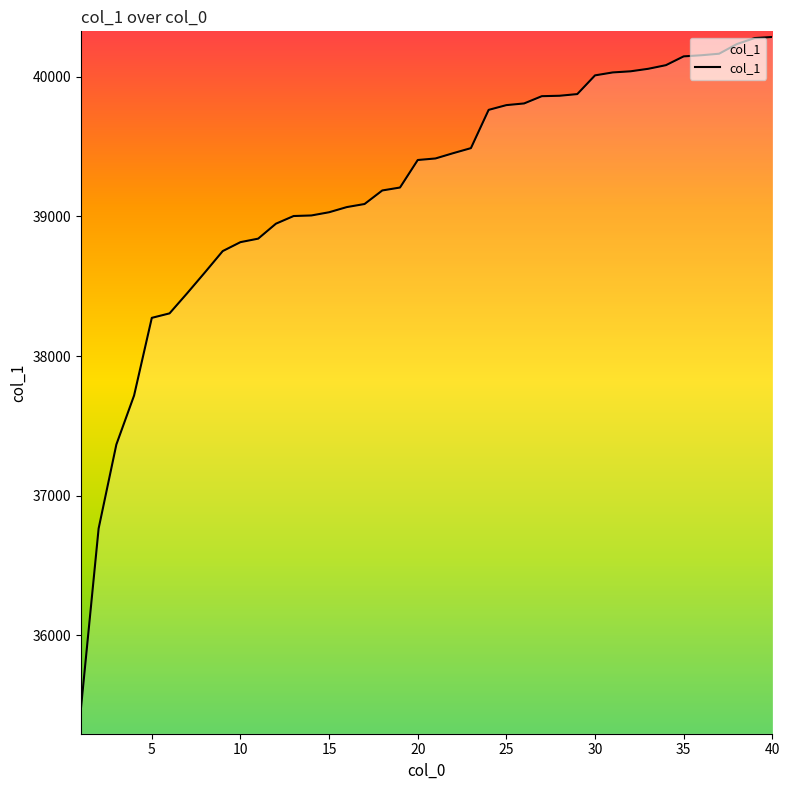

What is the greatest value displayed?

40285